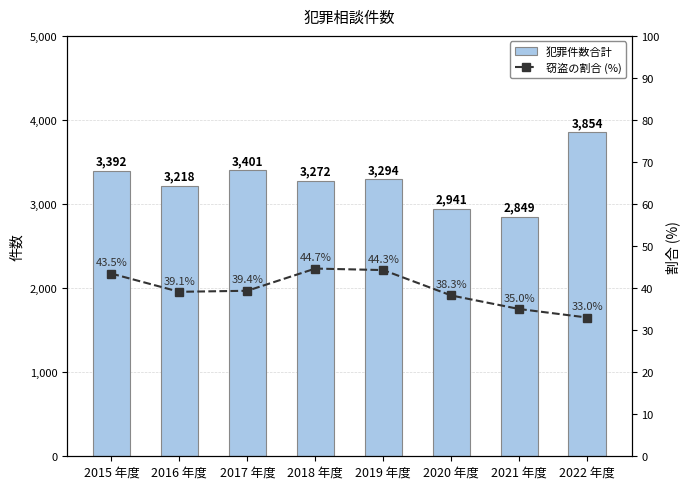

What is the difference between the highest and lowest values at 2019 年度?

3249.7